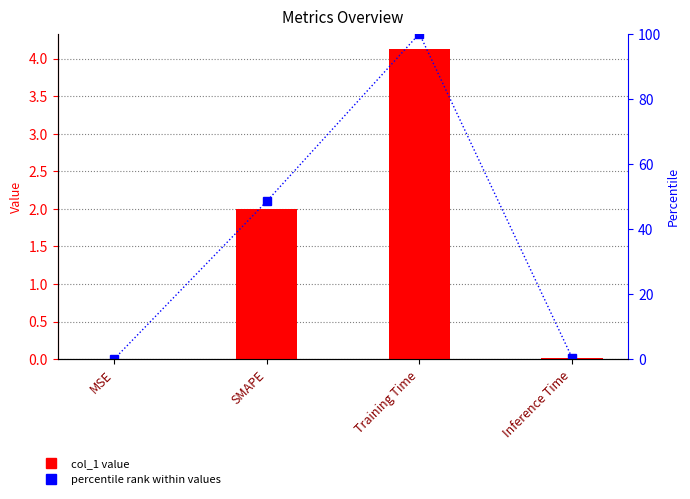

Is the value of col_1 at MSE greater than the value of percentile rank at SMAPE?

No